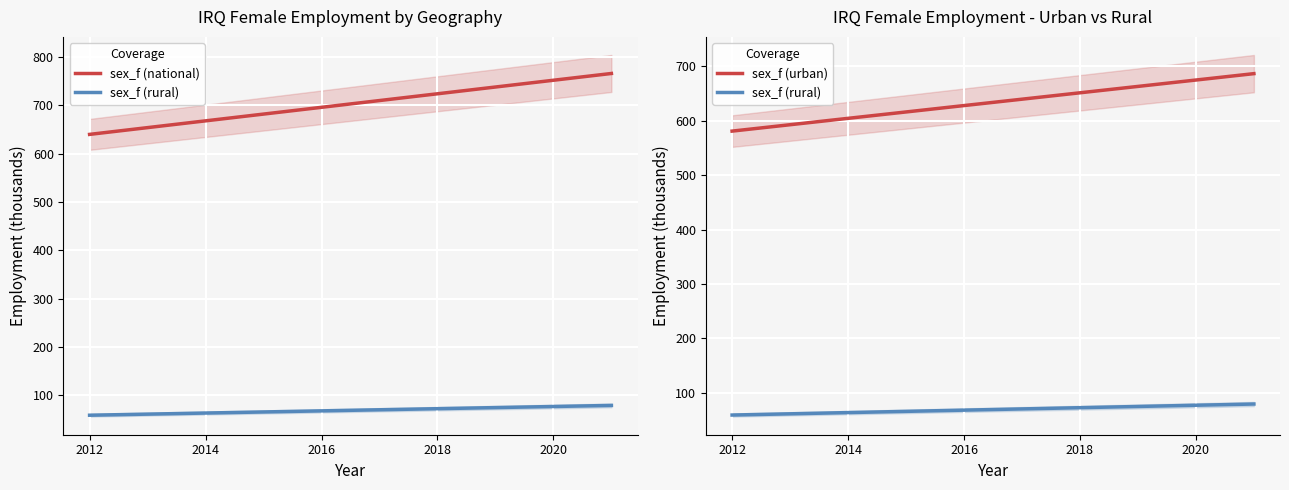

Read the sex_f (national) value at 2012.

639.8